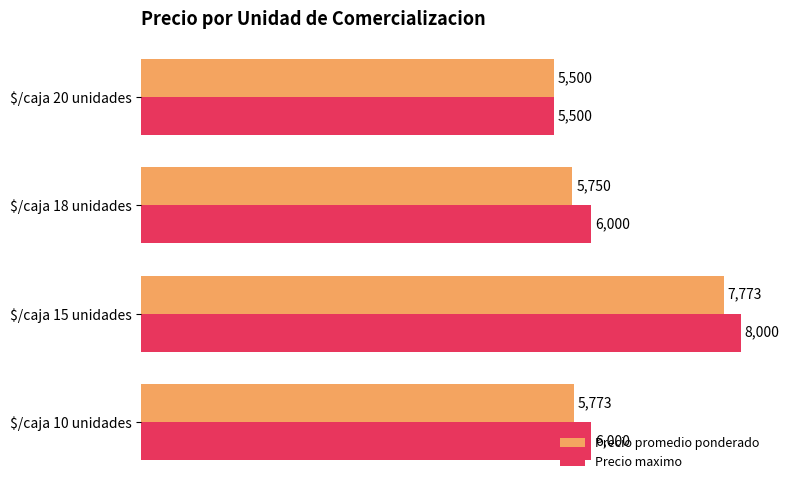

List the series in order of their overall mean, lowest first.

Precio promedio ponderado, Precio maximo